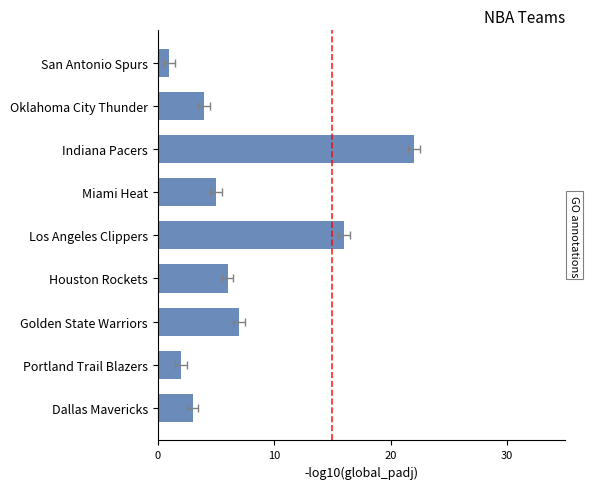

What is the difference between the second highest and minimum values?

15